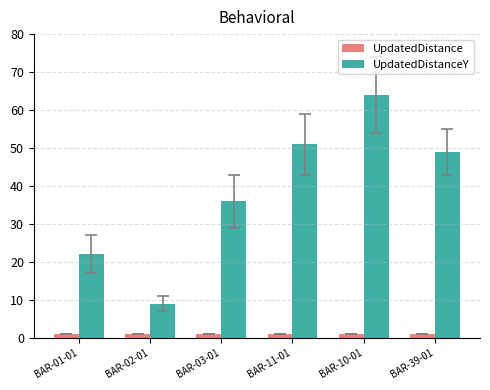

What is the difference between the second highest and second lowest values in the UpdatedDistanceY series?

29